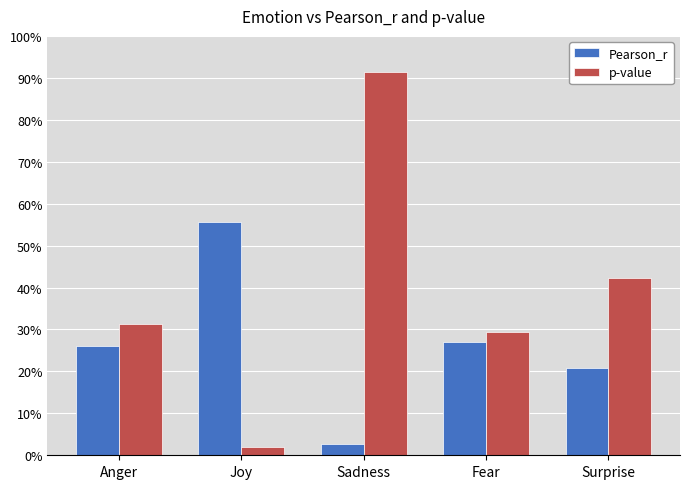

What is the highest value of the p-value series?

0.9